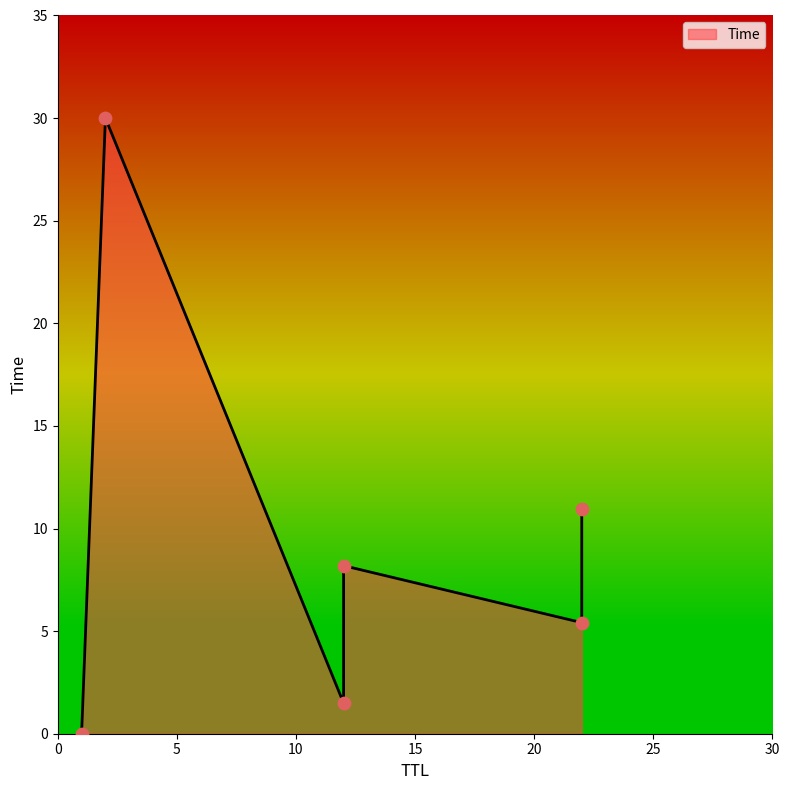

Between 1 and 12, which is larger?

12